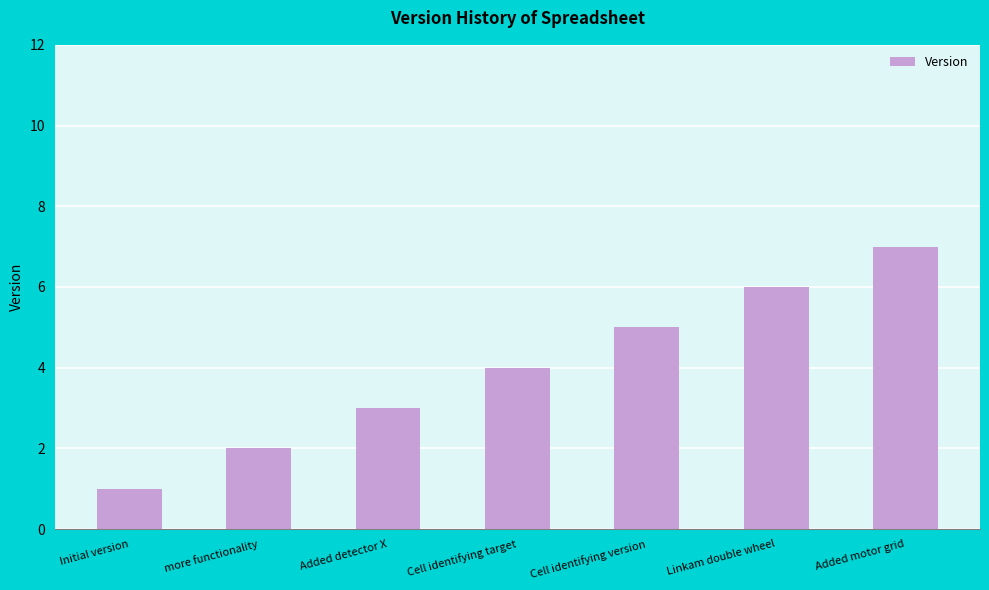

Which category has the lowest value across all series?

Initial version